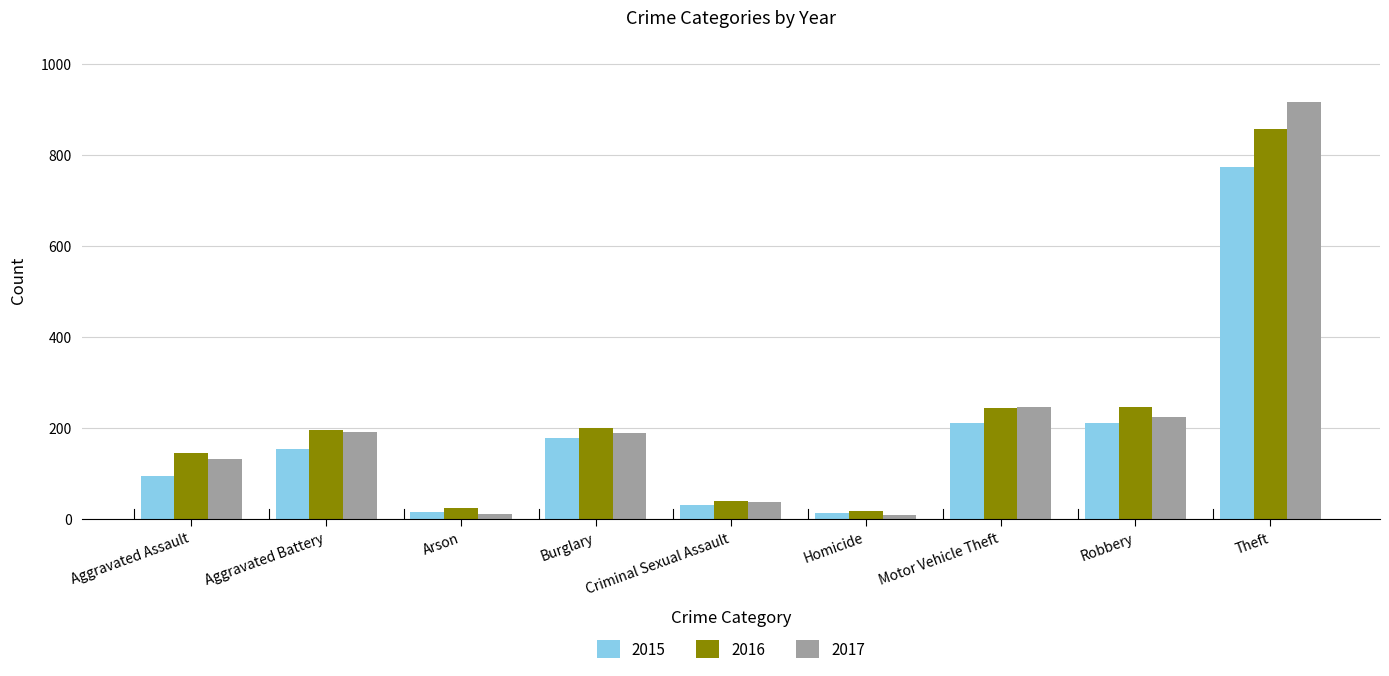

What is the difference between the second highest and second lowest values in the 2015 series?

197